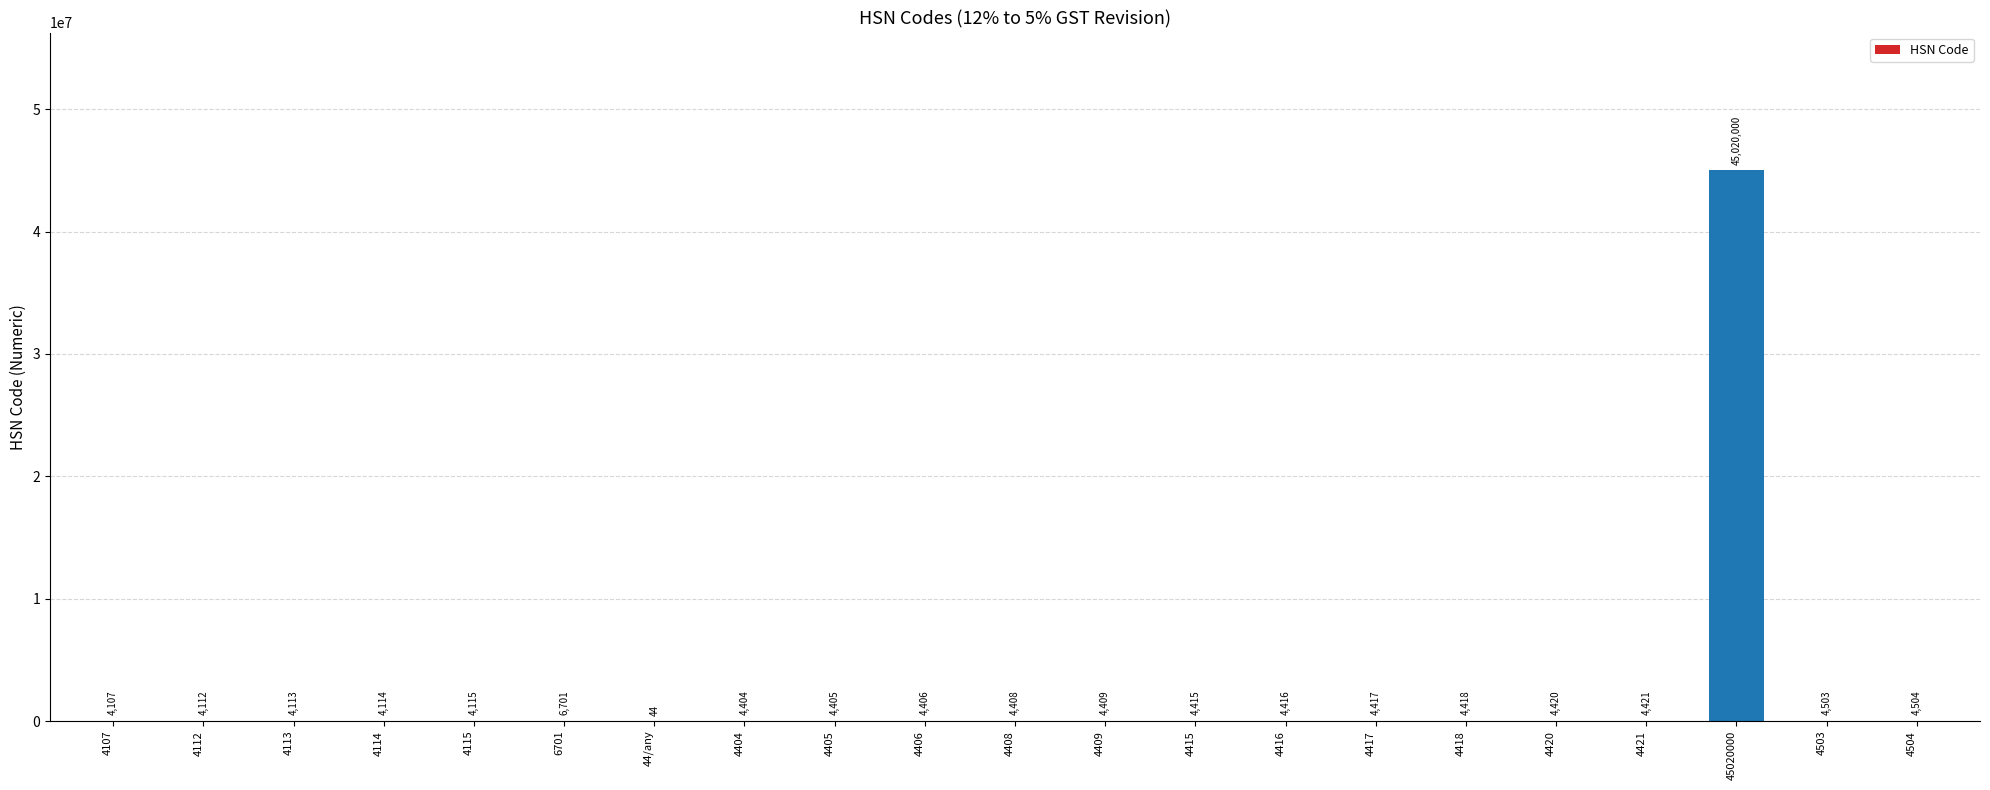

Which category has the highest value across all series?

45020000